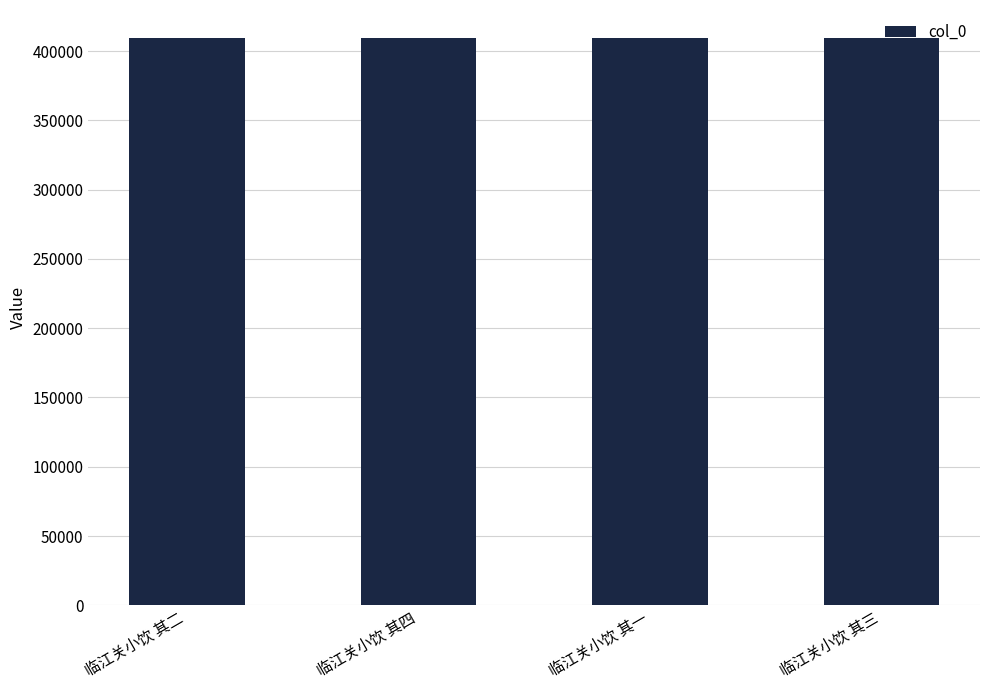

Count the number of data series in this chart.

1